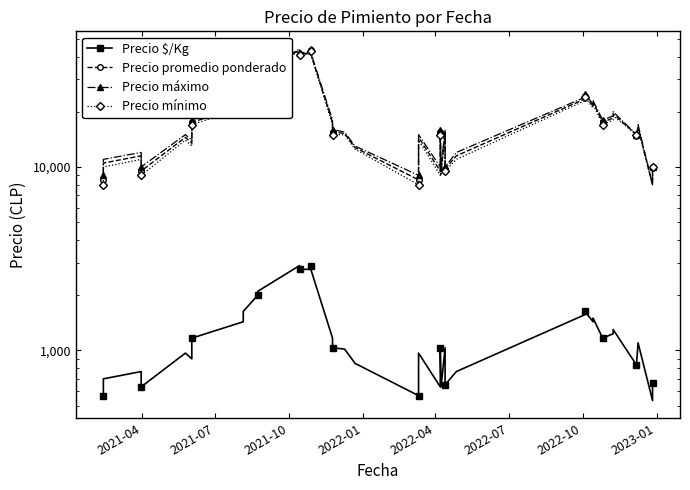

What is the difference between the maximum and minimum values in the Precio máximo series?

36000